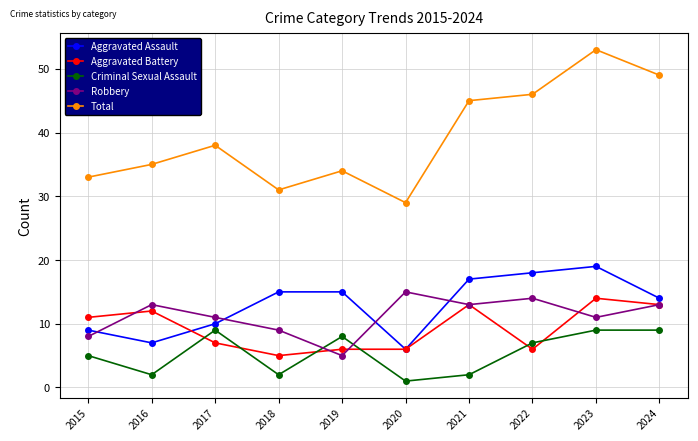

True or false: Robbery and Total intersect in this chart.

False